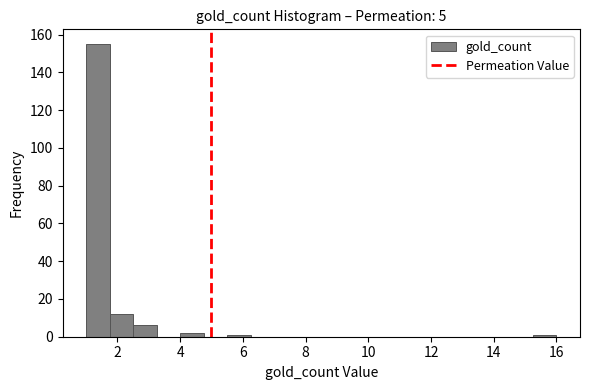

Around what value on the x-axis is the tallest bar? Give the approximate position of its centre, as read against the axis.

1.4